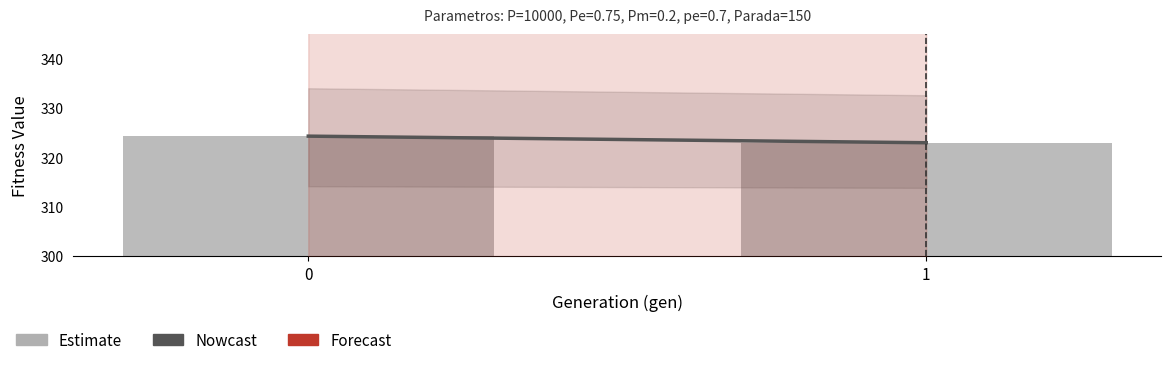

What is the difference between the maximum and minimum values?

1.3